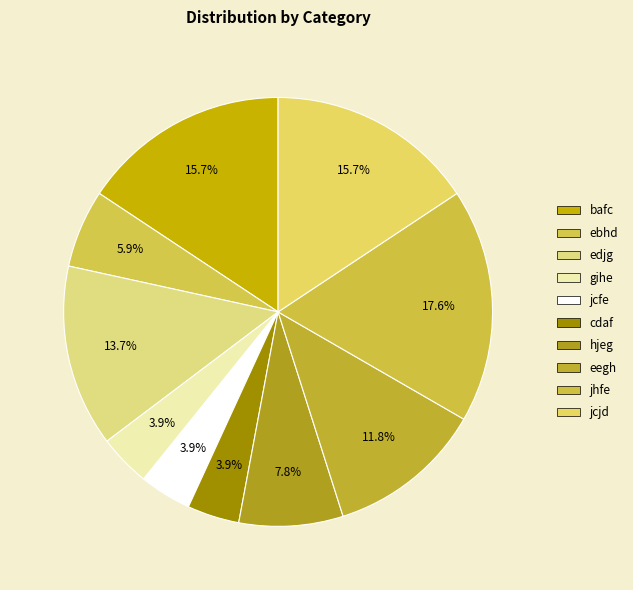

Which category has the smallest portion of the pie?

gihe